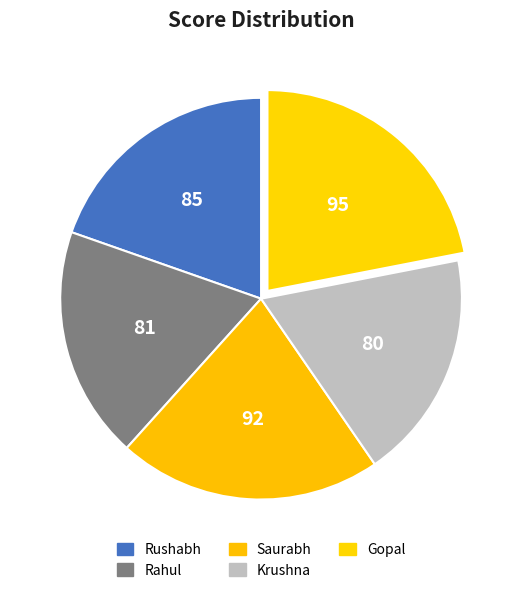

Does Rushabh represent more than half of the total?

No